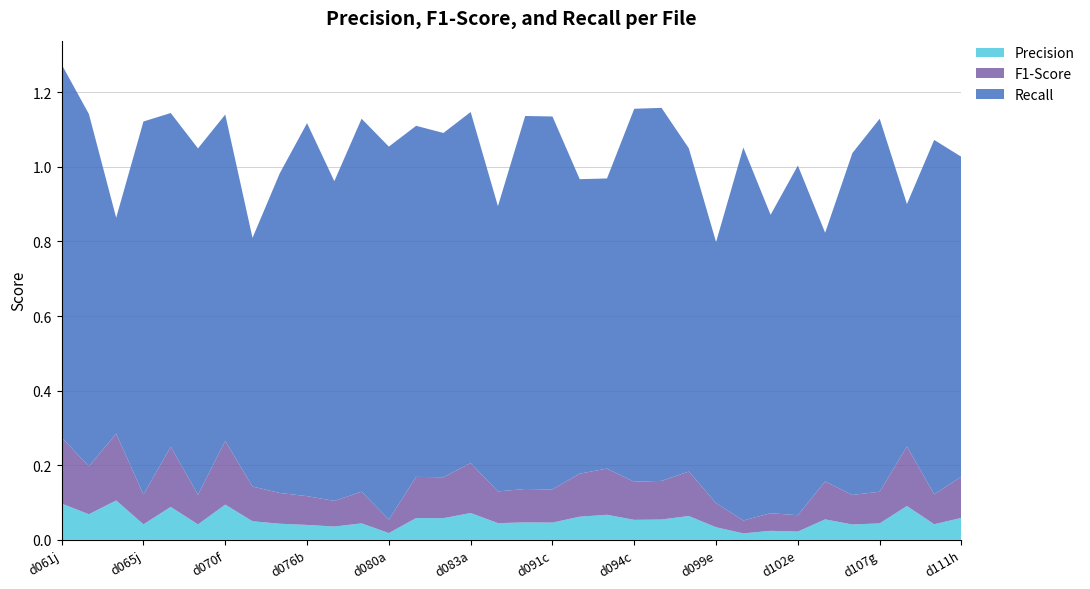

Reading right to left, extract all data points from this chart.

Precision: d111h=0.1	d110h=0.0	d109h=0.1	d107g=0.0	d105g=0.0	d103g=0.1	d102e=0.0	d101e=0.0	d100e=0.0	d099e=0.0	d096c=0.1	d095c=0.1	d094c=0.1	d093c=0.1	d092c=0.1	d091c=0.0	d089d=0.0	d087d=0.0	d083a=0.1	d082a=0.1	d081a=0.1	d080a=0.0	d079a=0.0	d077b=0.0	d076b=0.0	d075b=0.0	d073b=0.1	d070f=0.1	d069f=0.0	d066j=0.1	d065j=0.0	d064j=0.1	d063j=0.1	d061j=0.1
F1-Score: d111h=0.1	d110h=0.1	d109h=0.2	d107g=0.1	d105g=0.1	d103g=0.1	d102e=0.0	d101e=0.0	d100e=0.0	d099e=0.1	d096c=0.1	d095c=0.1	d094c=0.1	d093c=0.1	d092c=0.1	d091c=0.1	d089d=0.1	d087d=0.1	d083a=0.1	d082a=0.1	d081a=0.1	d080a=0.0	d079a=0.1	d077b=0.1	d076b=0.1	d075b=0.1	d073b=0.1	d070f=0.2	d069f=0.1	d066j=0.2	d065j=0.1	d064j=0.2	d063j=0.1	d061j=0.2
Recall: d111h=0.9	d110h=0.9	d109h=0.7	d107g=1.0	d105g=0.9	d103g=0.7	d102e=0.9	d101e=0.8	d100e=1.0	d099e=0.7	d096c=0.9	d095c=1.0	d094c=1.0	d093c=0.8	d092c=0.8	d091c=1.0	d089d=1.0	d087d=0.8	d083a=0.9	d082a=0.9	d081a=0.9	d080a=1.0	d079a=1.0	d077b=0.9	d076b=1.0	d075b=0.9	d073b=0.7	d070f=0.9	d069f=0.9	d066j=0.9	d065j=1.0	d064j=0.6	d063j=0.9	d061j=1.0